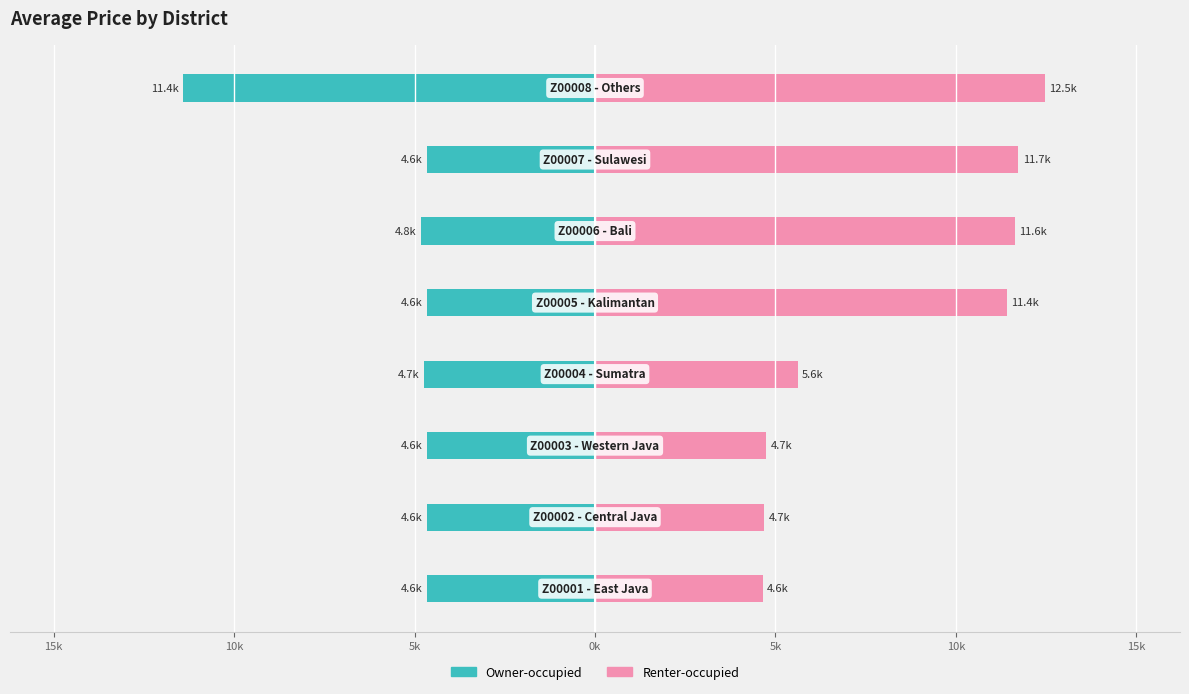

What is the approximate value of Renter-occupied at 15k?

12470.8